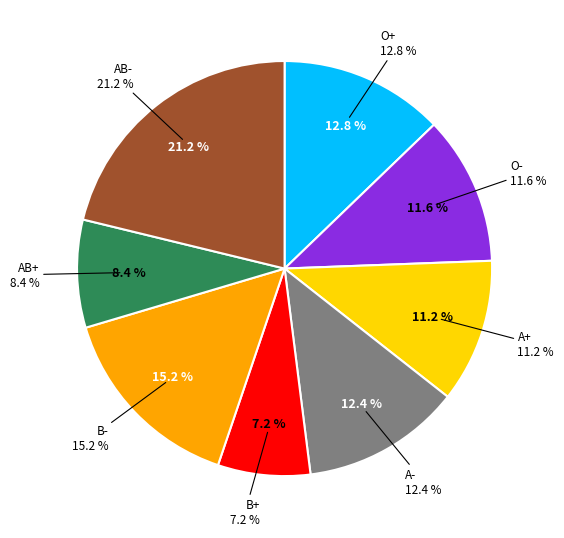

Is A+ the majority of the pie?

No